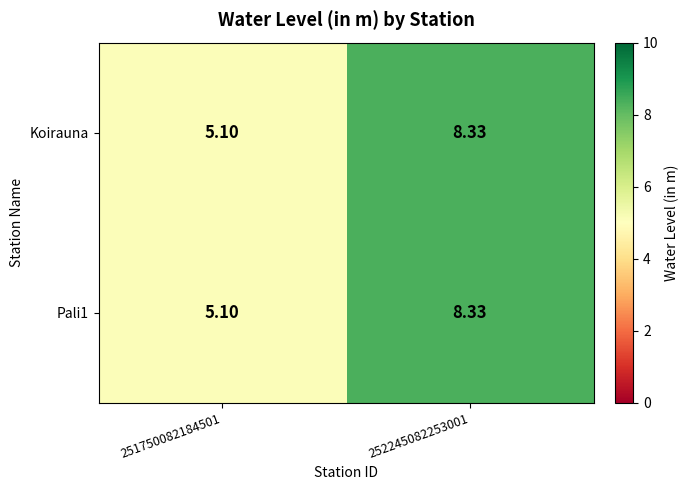

Which label corresponds to the smallest value in the chart?

251750082184501